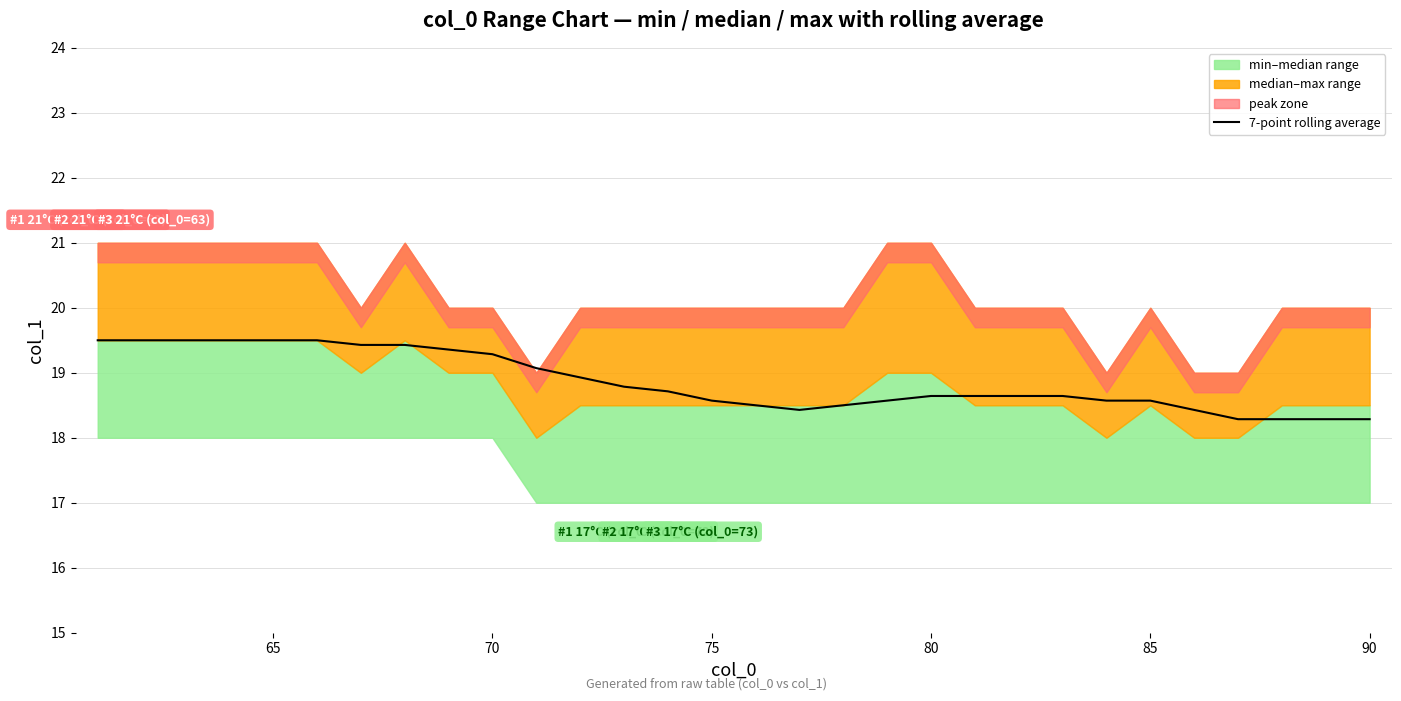

What is the minimum value for 7-point rolling average?

18.3